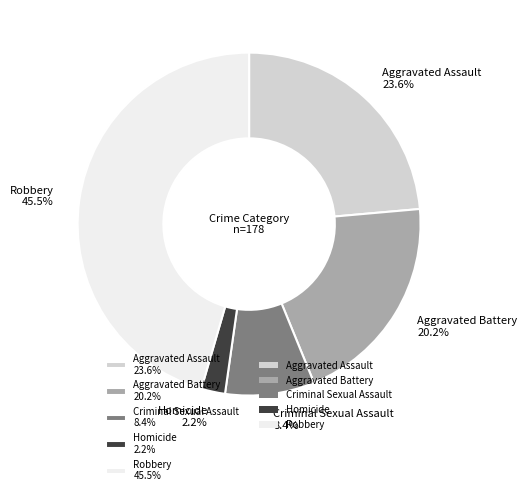

Rank the categories by value from highest to lowest.

Robbery, Aggravated Assault, Aggravated Battery, Criminal Sexual Assault, Homicide